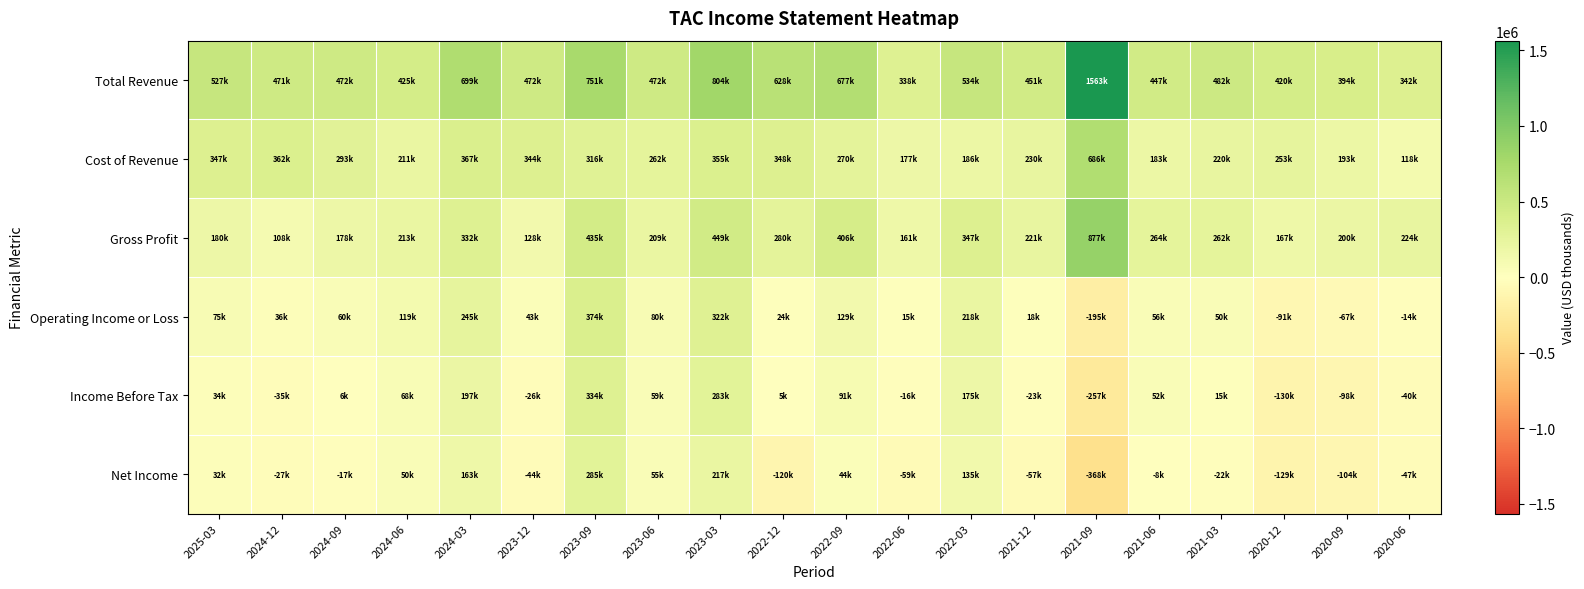

Reading left to right, transcribe all the data shown in this chart.

Total Revenue: 2025-03=527400	2024-12=471200	2024-09=472300	2024-06=425200	2024-03=699300	2023-12=472500	2023-09=751800	2023-06=472000	2023-03=804900	2022-12=628600	2022-09=677000	2022-06=338500	2022-03=534400	2021-12=451600	2021-09=1563700	2021-06=447700	2021-03=482100	2020-12=420900	2020-09=394100	2020-06=342900
Cost of Revenue: 2025-03=347200	2024-12=362800	2024-09=293900	2024-06=211900	2024-03=367000	2023-12=344500	2023-09=316400	2023-06=262000	2023-03=355500	2022-12=348200	2022-09=270400	2022-06=177400	2022-03=186800	2021-12=230300	2021-09=686700	2021-06=183700	2021-03=220000	2020-12=253000	2020-09=193200	2020-06=118500
Gross Profit: 2025-03=180200	2024-12=108400	2024-09=178400	2024-06=213300	2024-03=332300	2023-12=128000	2023-09=435400	2023-06=209900	2023-03=449400	2022-12=280500	2022-09=406600	2022-06=161100	2022-03=347500	2021-12=221400	2021-09=877000	2021-06=264000	2021-03=262100	2020-12=167900	2020-09=200900	2020-06=224400
Operating Income or Loss: 2025-03=75100	2024-12=36100	2024-09=60700	2024-06=119800	2024-03=245900	2023-12=43200	2023-09=374100	2023-06=80000	2023-03=322200	2022-12=24300	2022-09=129000	2022-06=15500	2022-03=218100	2021-12=18500	2021-09=-195600	2021-06=56400	2021-03=50300	2020-12=-91300	2020-09=-67500	2020-06=-14900
Income Before Tax: 2025-03=34100	2024-12=-35400	2024-09=6700	2024-06=68700	2024-03=197200	2023-12=-26500	2023-09=334900	2023-06=59700	2023-03=283100	2022-12=5200	2022-09=91800	2022-06=-16300	2022-03=175900	2021-12=-23700	2021-09=-257800	2021-06=52100	2021-03=15800	2020-12=-130000	2020-09=-98900	2020-06=-40800
Net Income: 2025-03=32000	2024-12=-27100	2024-09=-17000	2024-06=50400	2024-03=163900	2023-12=-44700	2023-09=285300	2023-06=55900	2023-03=217300	2022-12=-120000	2022-09=44500	2022-06=-59100	2022-03=135200	2021-12=-57700	2021-09=-368900	2021-06=-8700	2021-03=-22500	2020-12=-129200	2020-09=-104300	2020-06=-47100